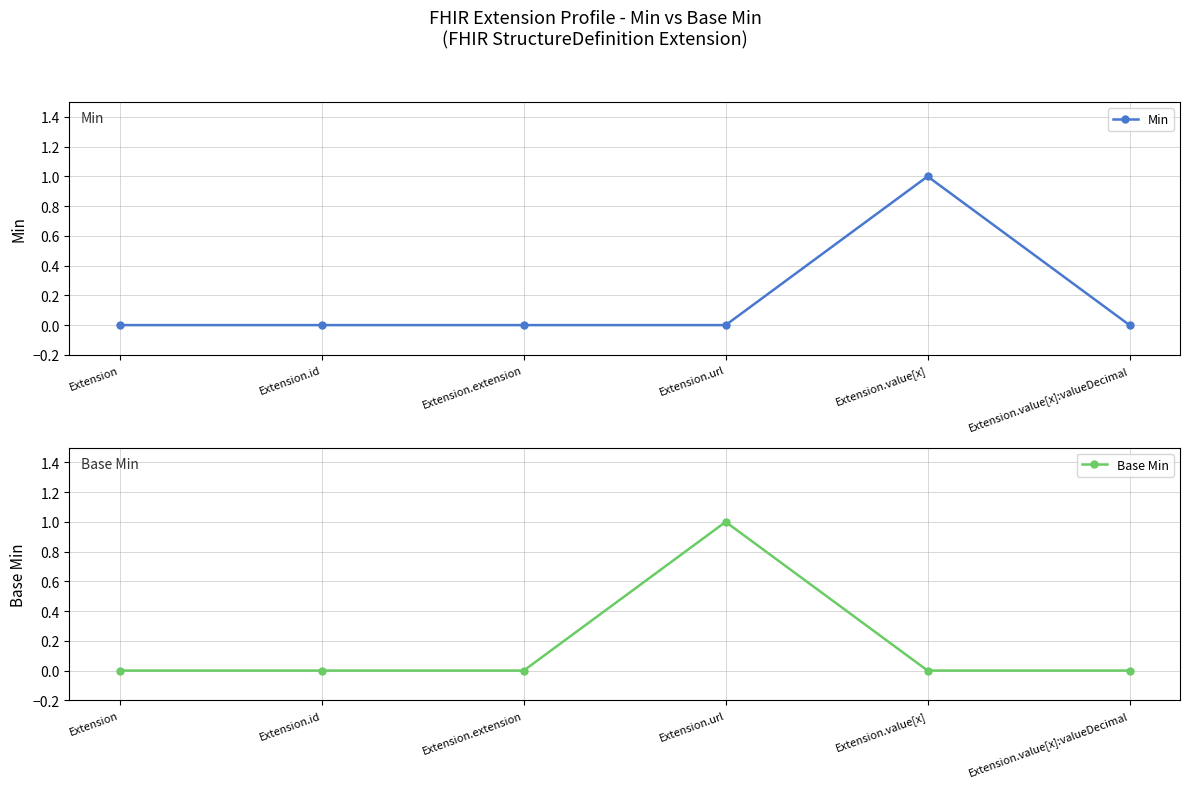

What is the spread (max minus min) of values at Extension.url?

1